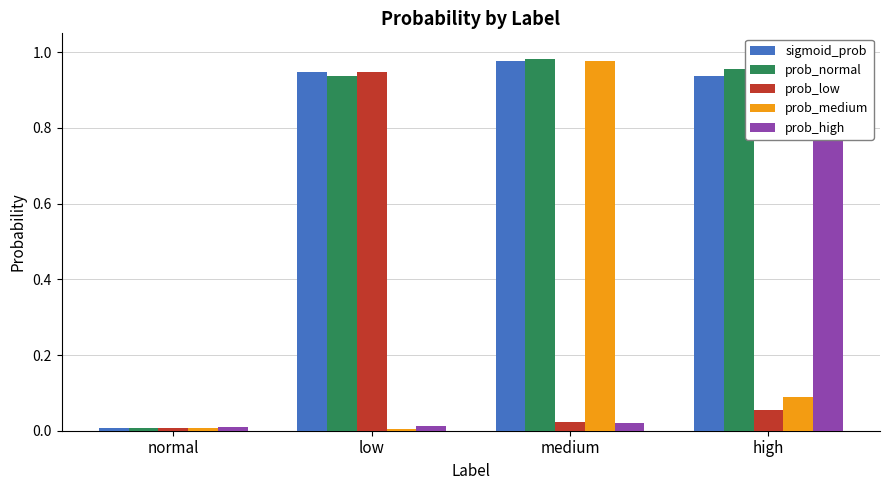

What is the sum of all sigmoid_prob values?

2.9